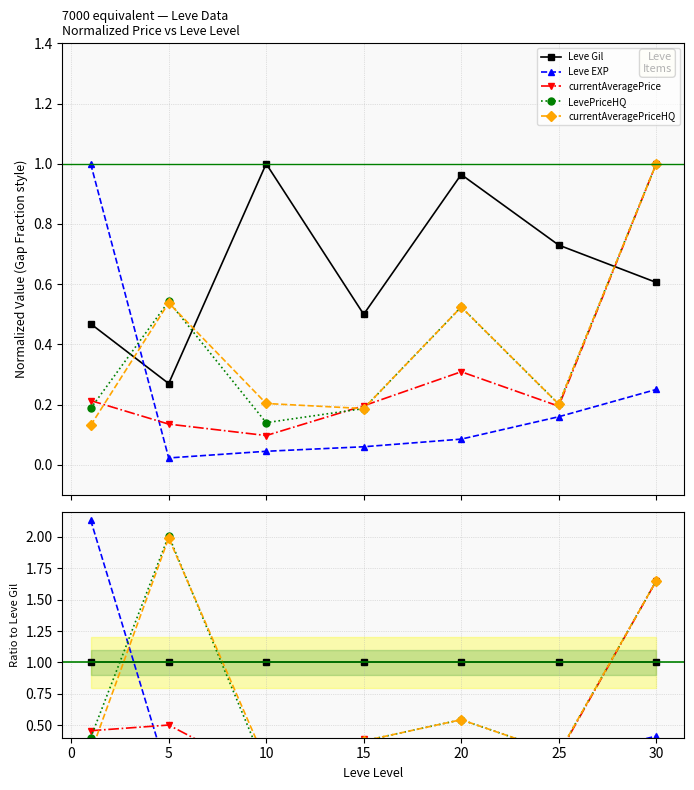

Is this an area chart (filled region under the line)?

No